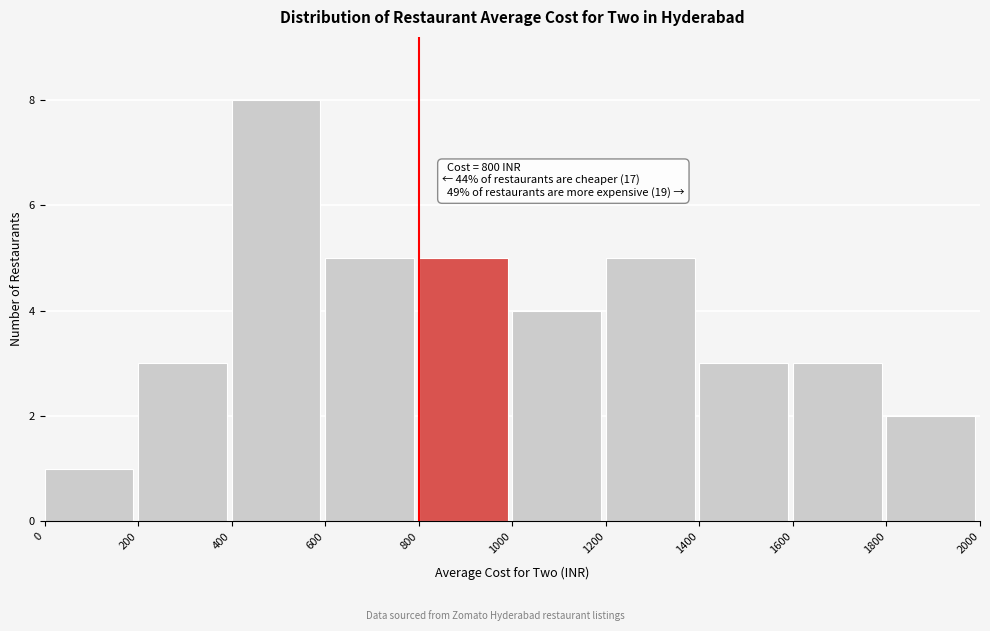

Over which range of the x-axis is the bar tallest?

400 to 600